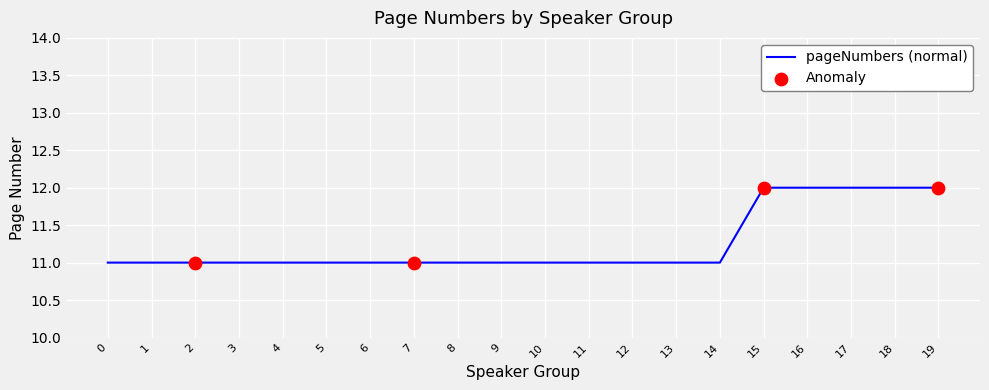

What is the ratio of the value at 17 to the value at 10?

1.1